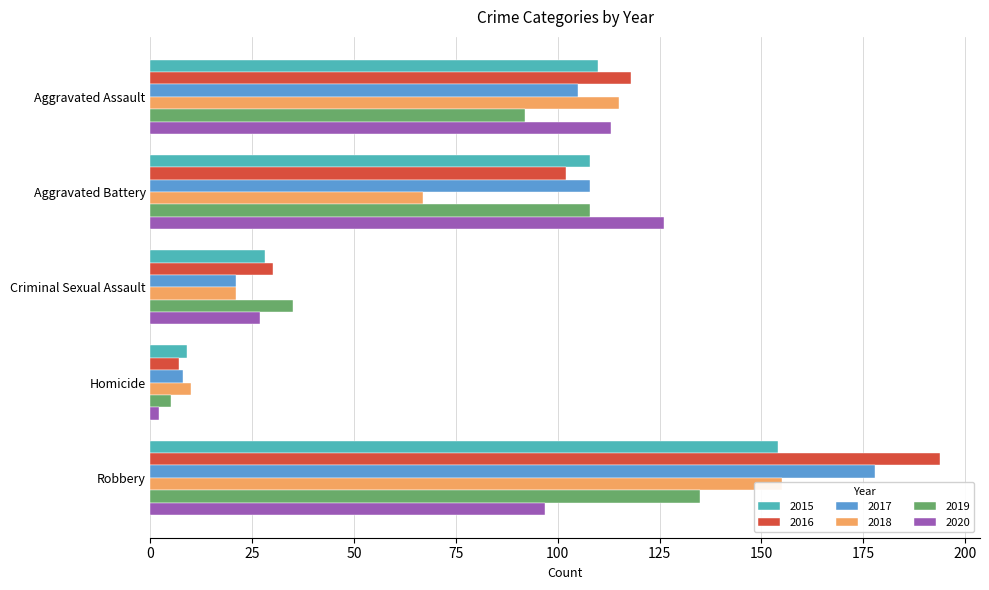

True or false: 2020 has a value of 2 at Homicide.

True